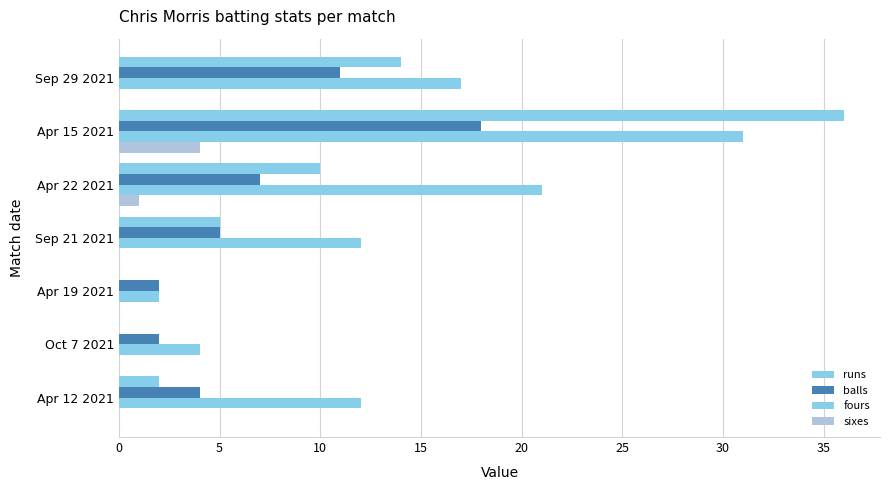

Rank the series by their average value, from highest to lowest.

fours, runs, balls, sixes